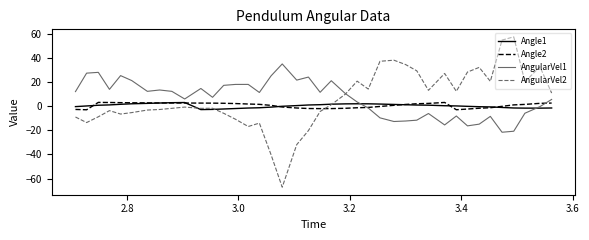

What is the highest value of the AngularVel1 series?

35.0